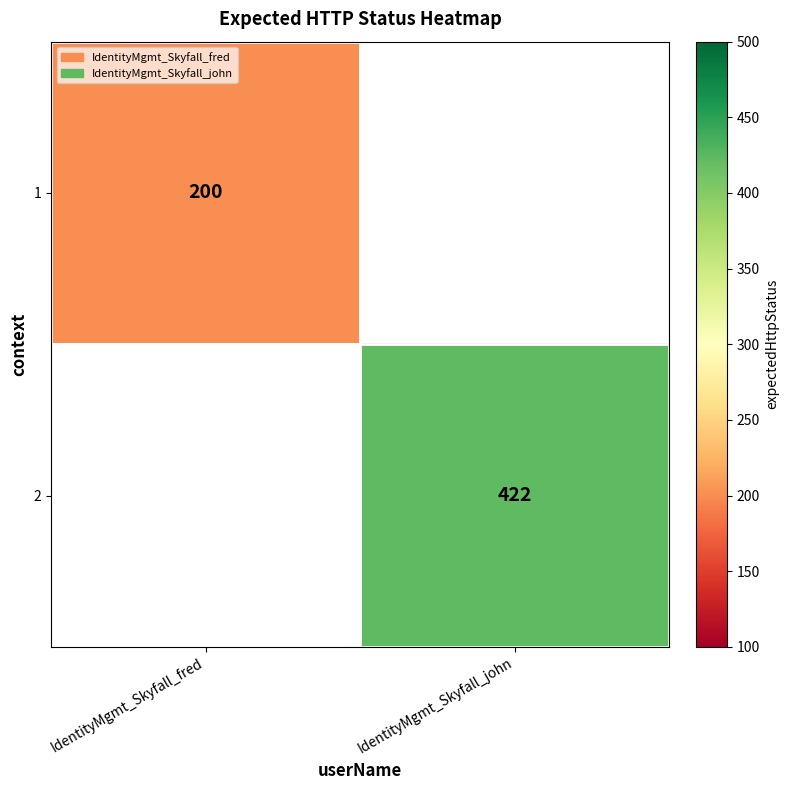

Is the value of 2 at IdentityMgmt_Skyfall_john greater than the value of 1 at IdentityMgmt_Skyfall_fred?

Yes